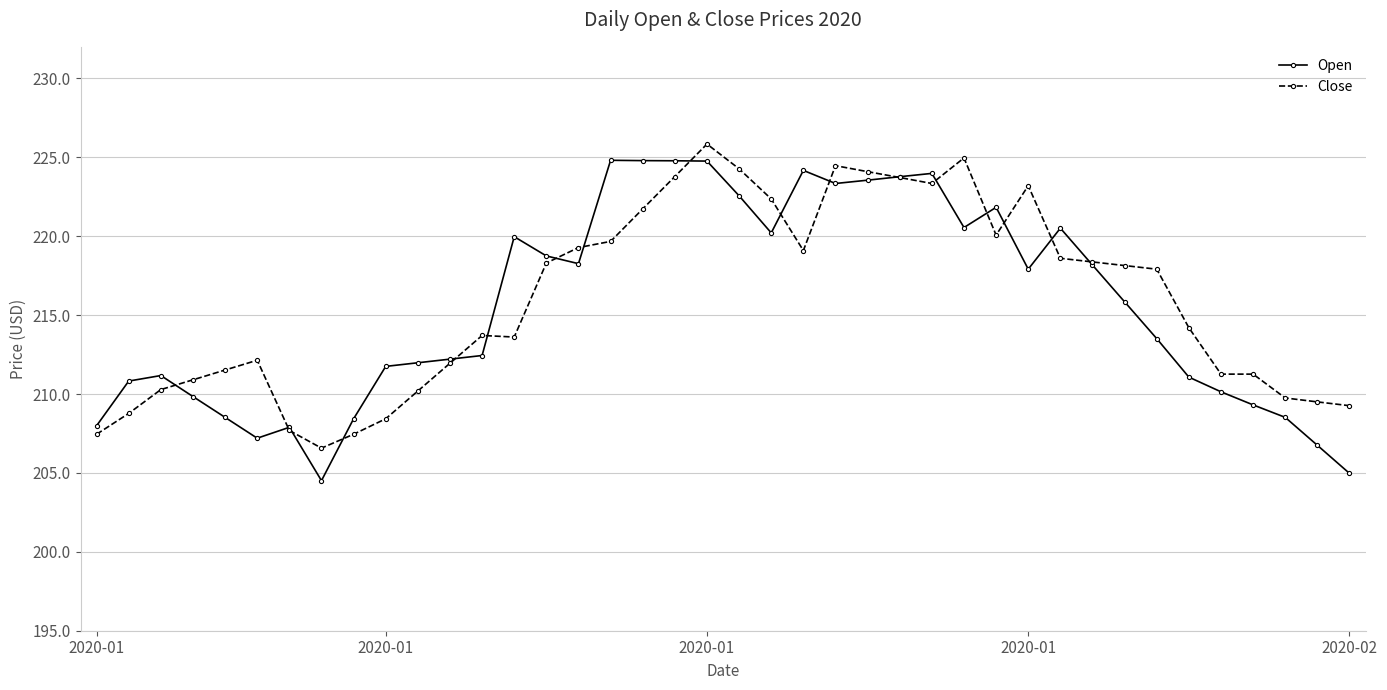

True or false: Close and Open intersect in this chart.

True